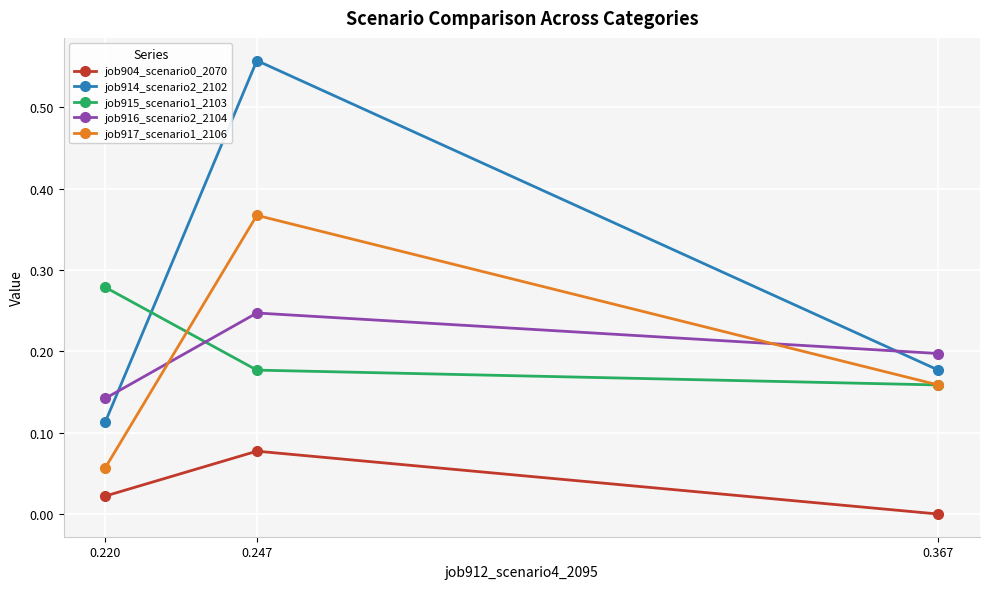

What is the spread (max minus min) of values at 0.247?

0.5